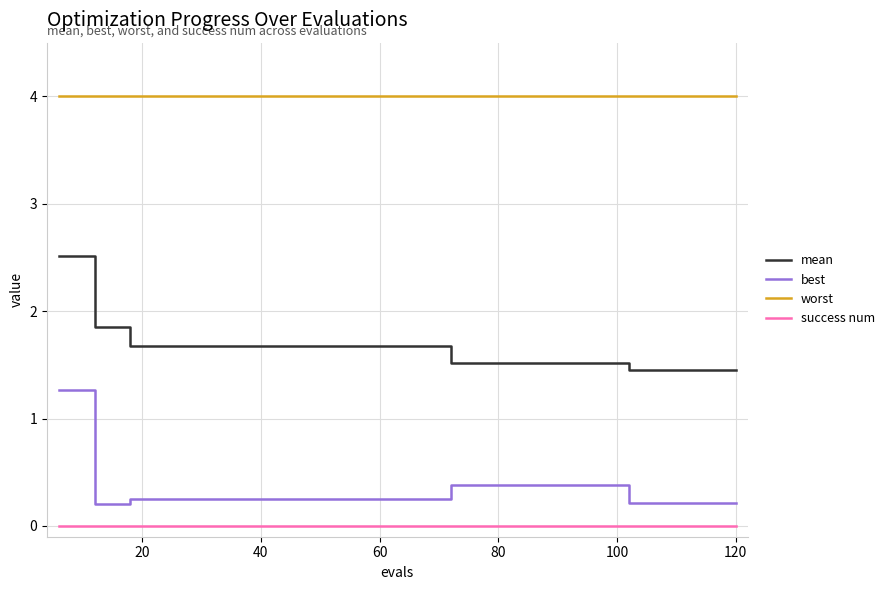

Which series has the largest total across all categories?

worst